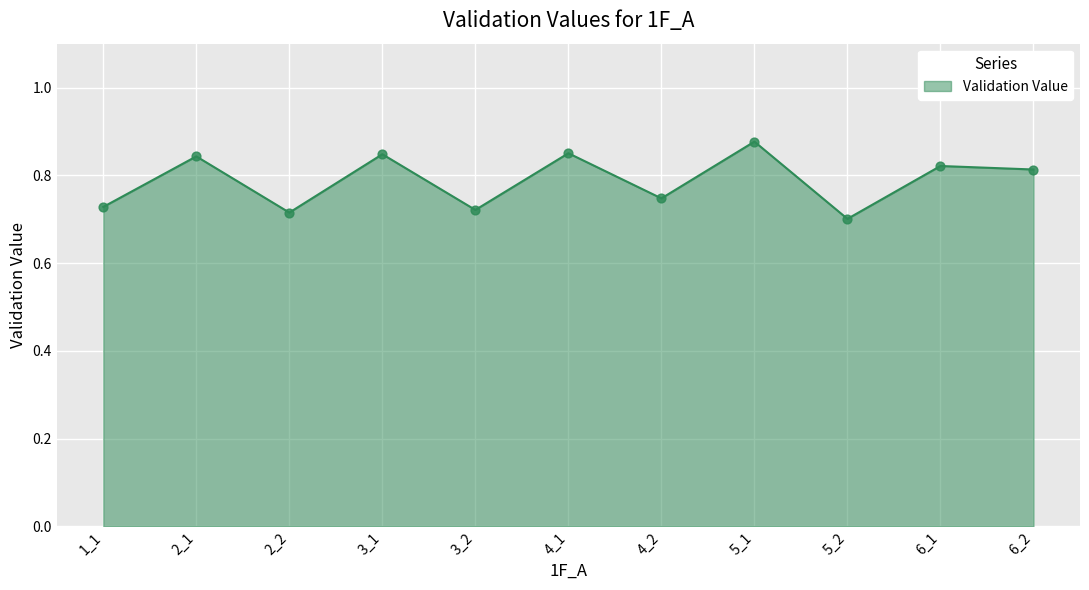

What is the change in value from 1_1 to 5_1?

+0.1